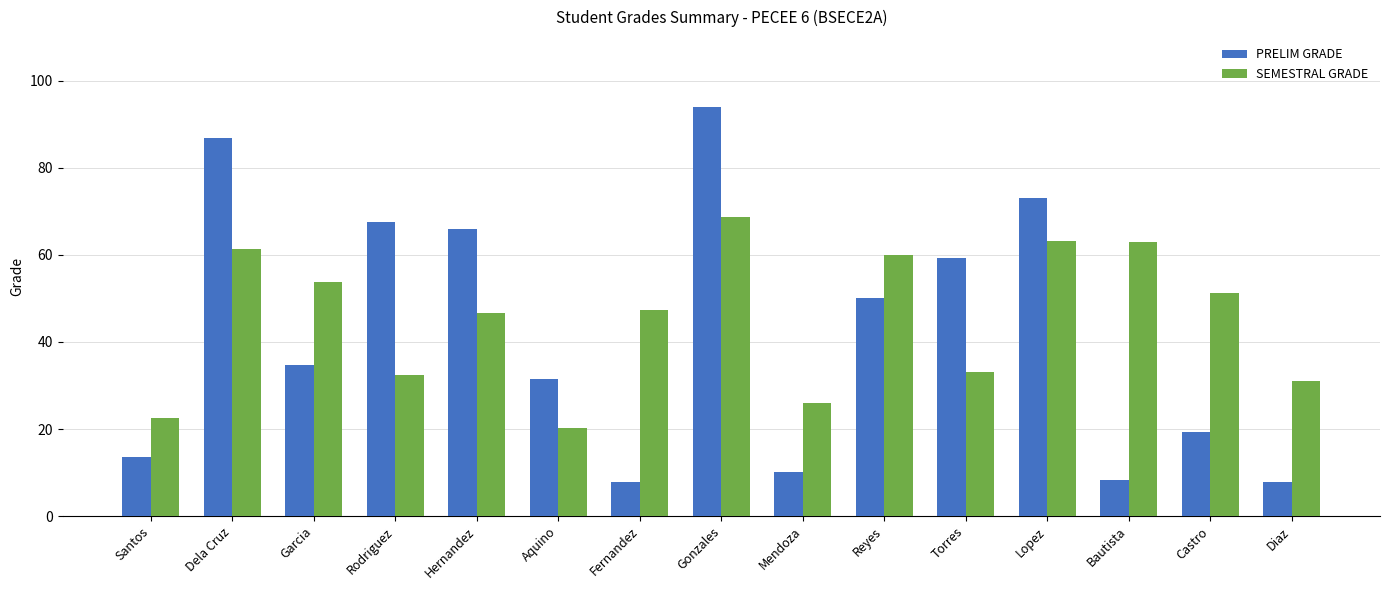

What are all the series names shown in the legend?

PRELIM GRADE, SEMESTRAL GRADE